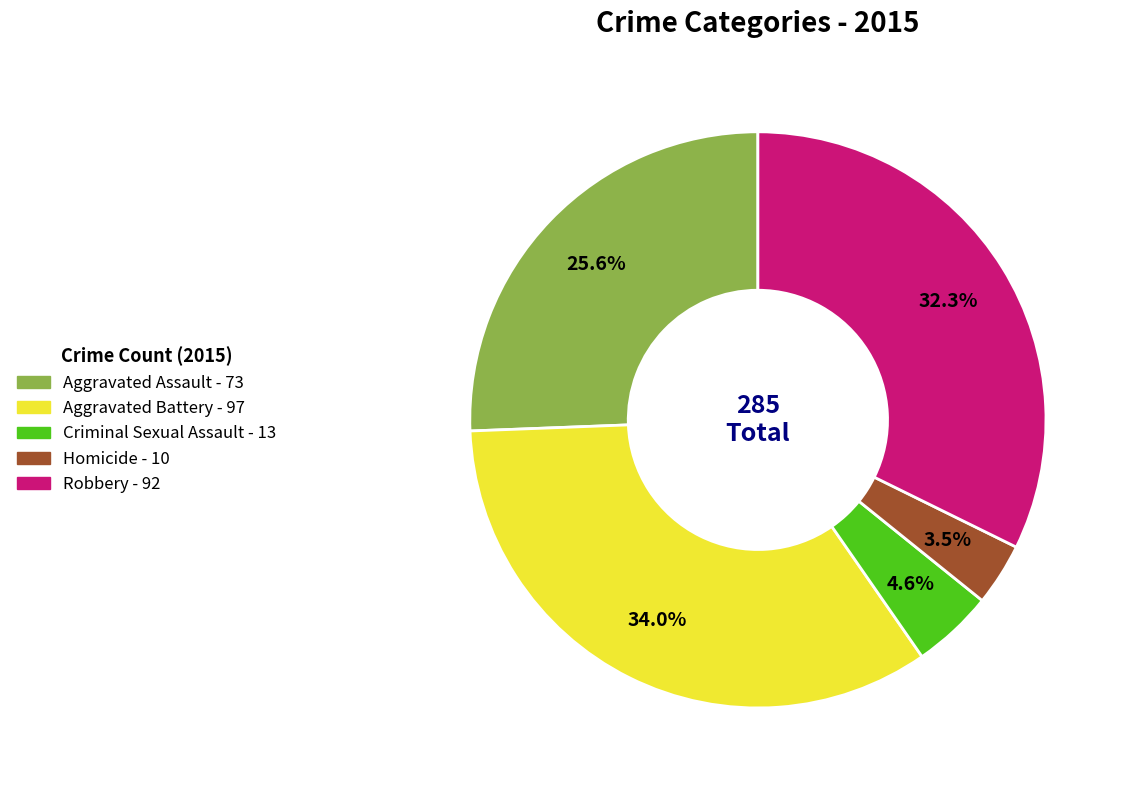

The Aggravated Battery slice represents 44% of the pie. True or false?

False